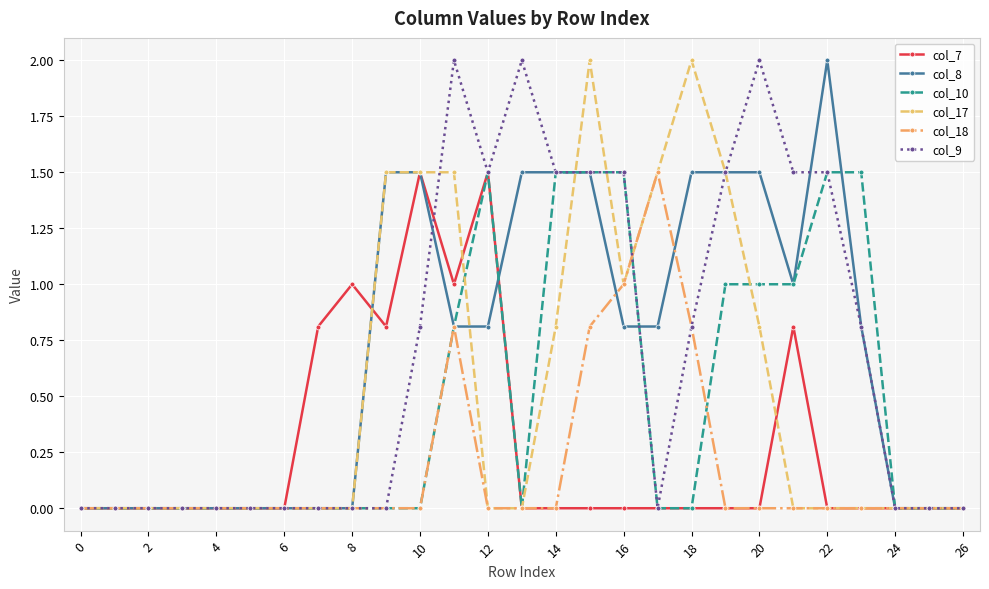

How many lines are shown in the chart?

6